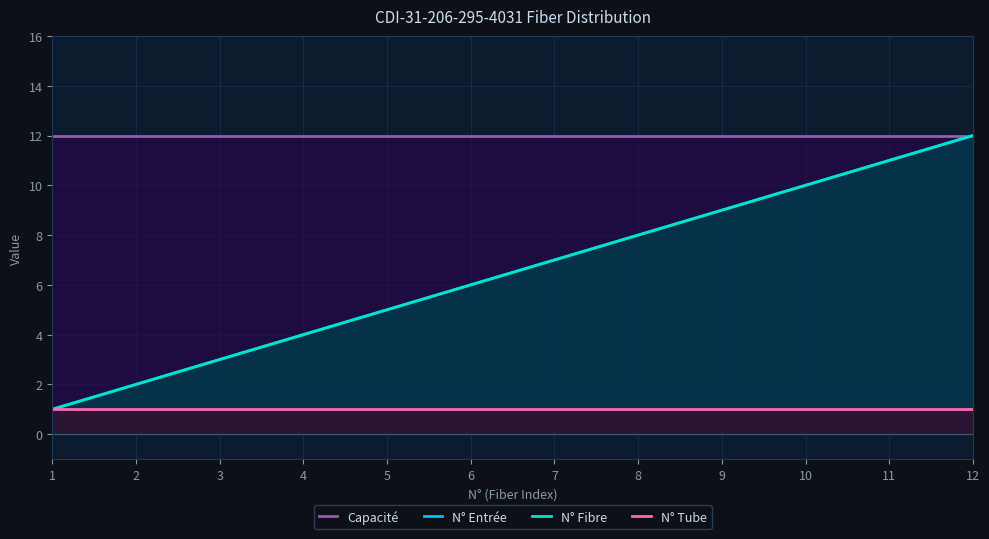

Is it true that N° Entrée equals 3 at 3?

True